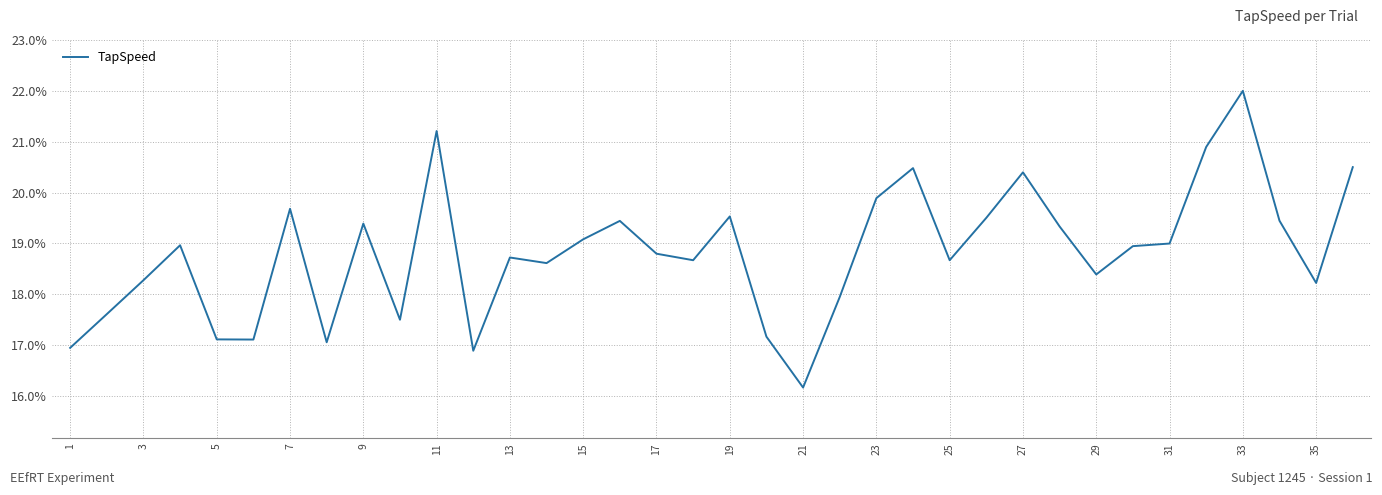

What is the minimum value shown in the chart?

0.2